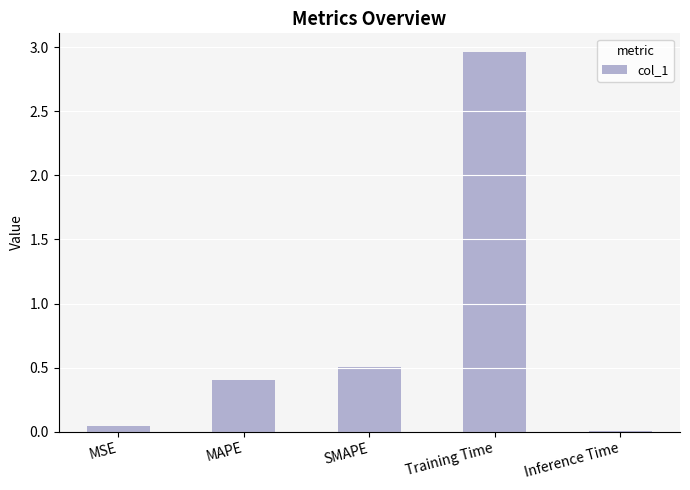

Is it true that the value at MAPE is 0.4?

True